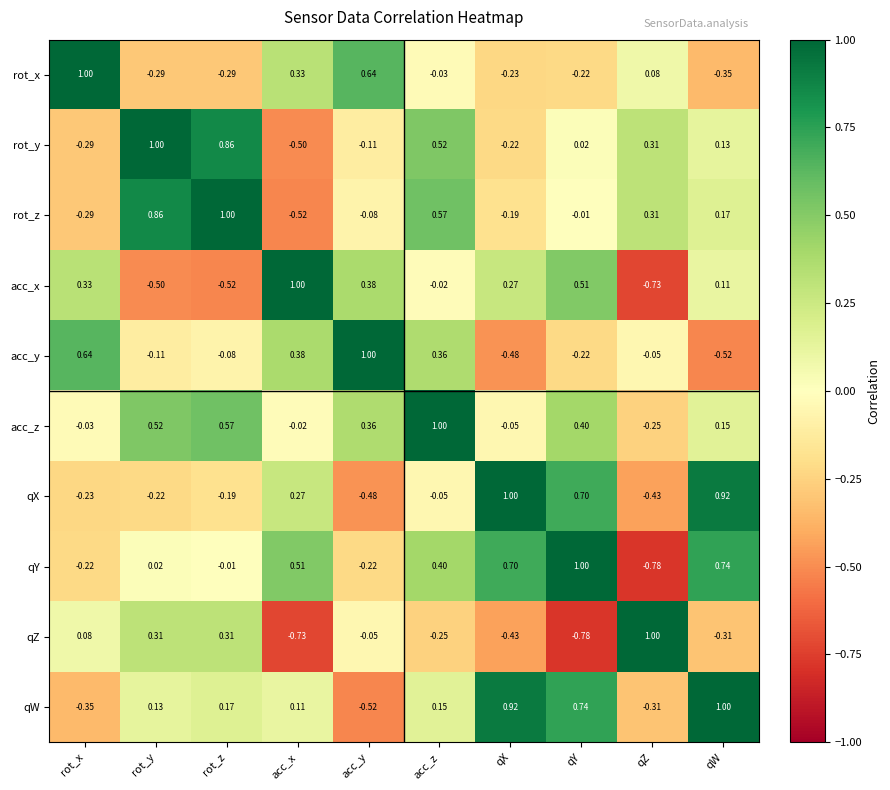

What is the total value across all series at rot_z?

1.8